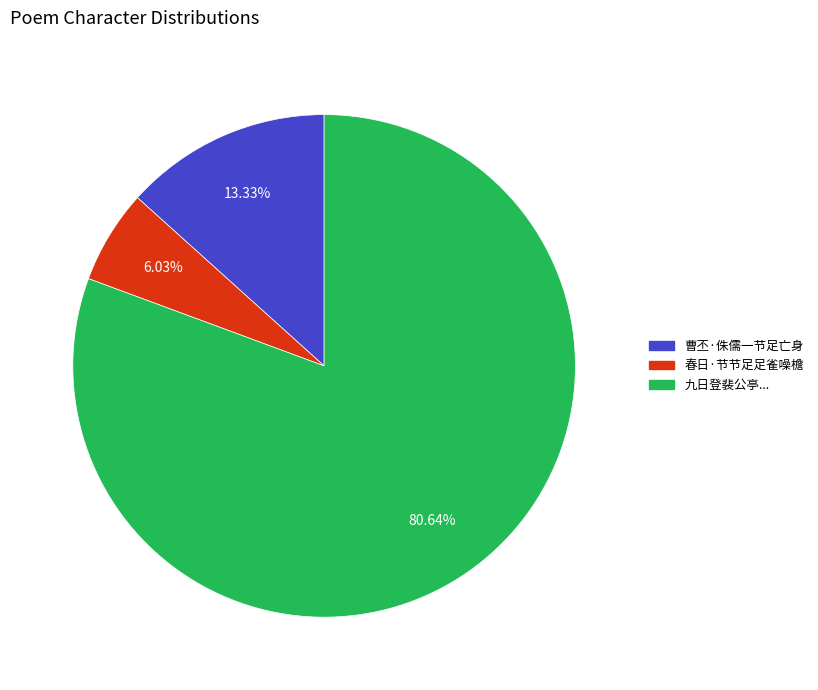

Which category has the biggest portion of the pie?

九日登裴公亭...